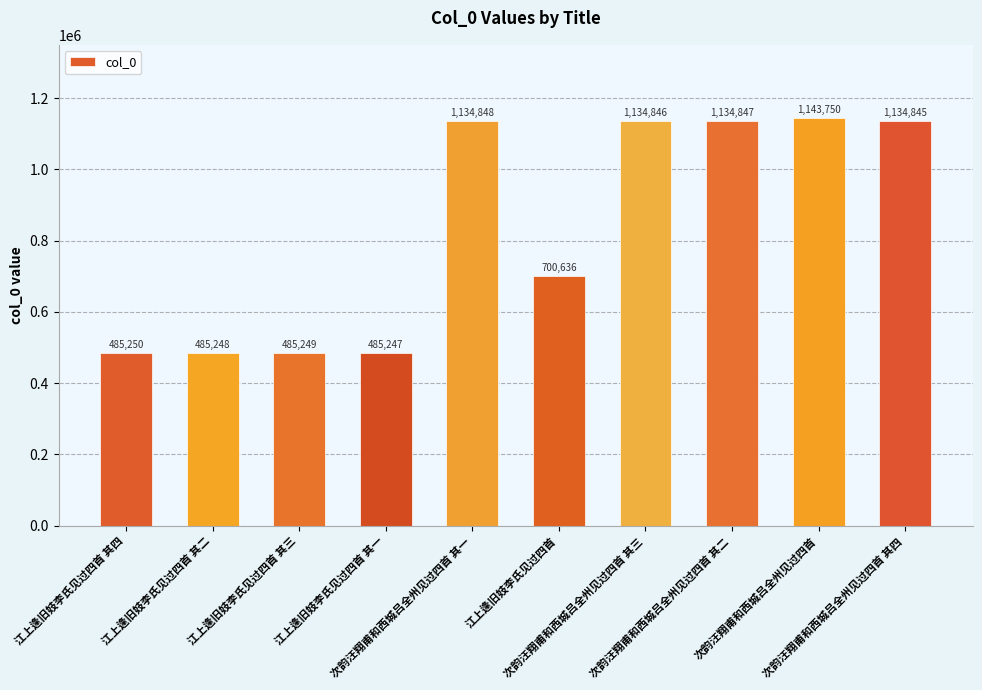

Reading left to right, what are all the values shown in this chart?

485250	485248	485249	485247	1134848	700636	1134846	1134847	1143750	1134845